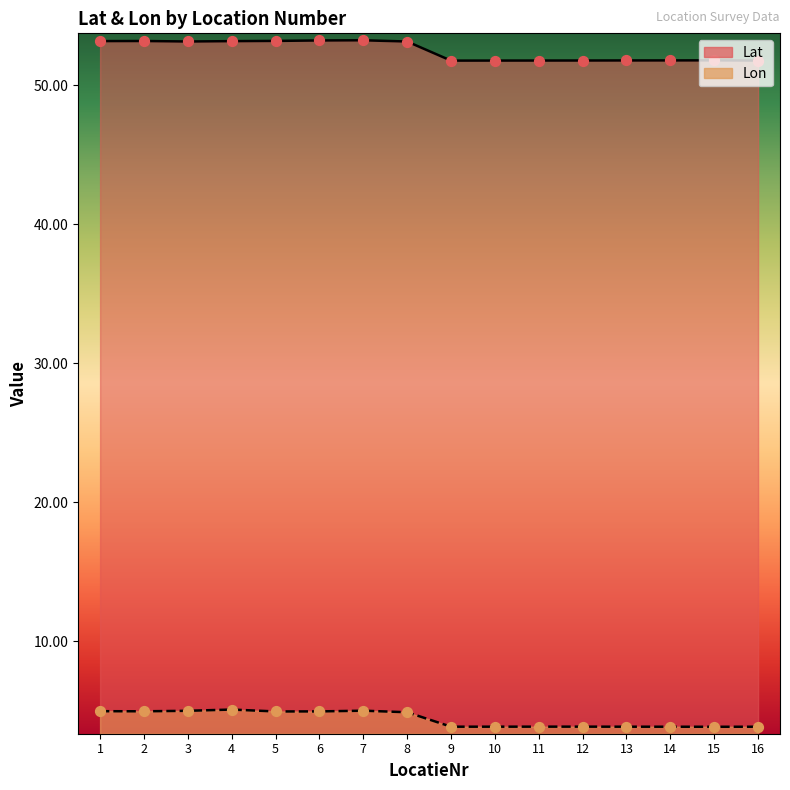

What is the total value across all series at 11?

55.6